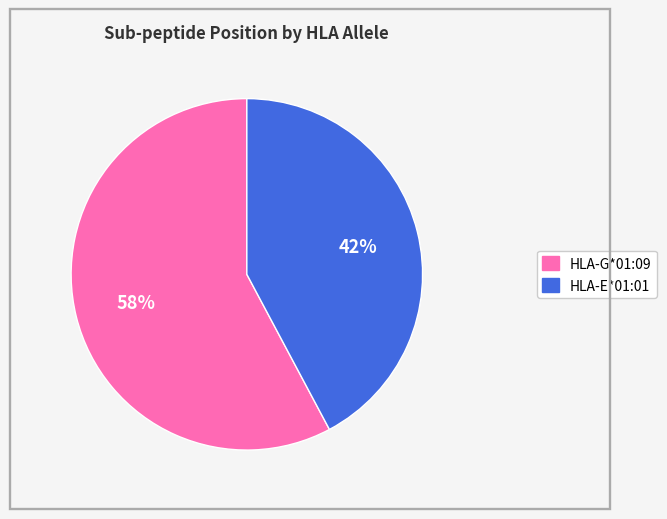

How many segments does this pie chart have?

2